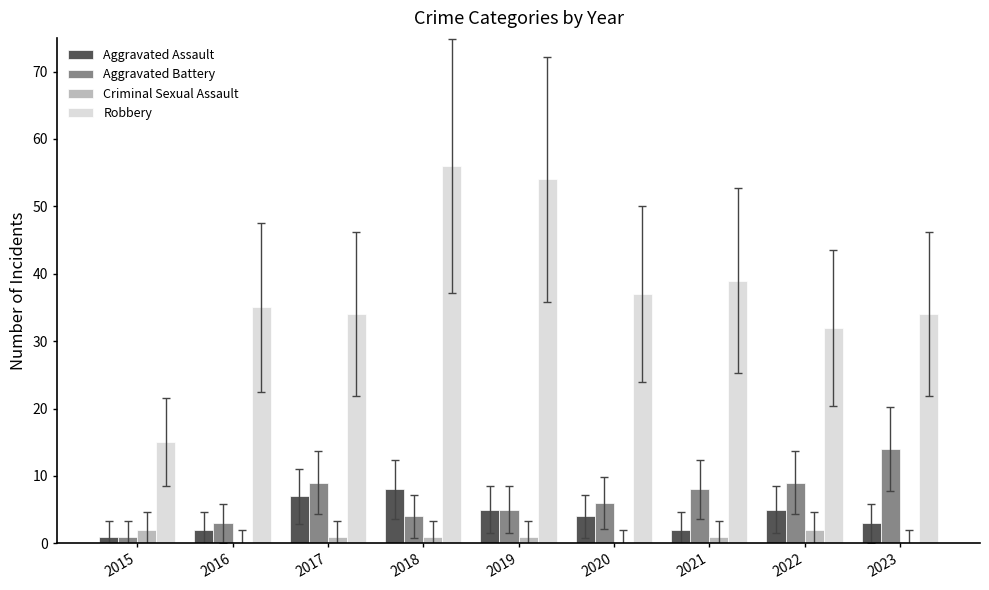

True or false: Aggravated Battery has a value of 4 at 2018.

True